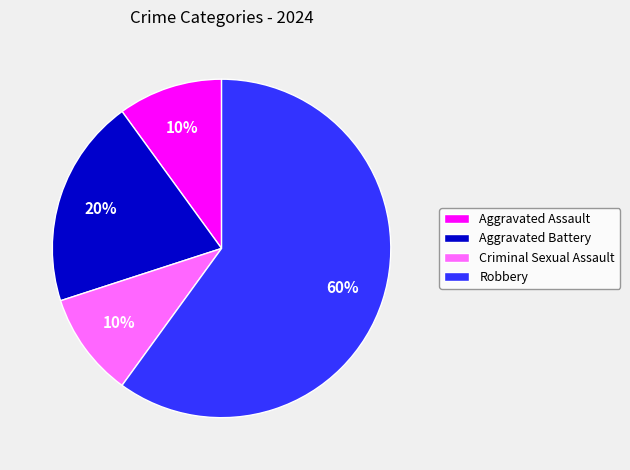

How many slices are in this pie chart?

4